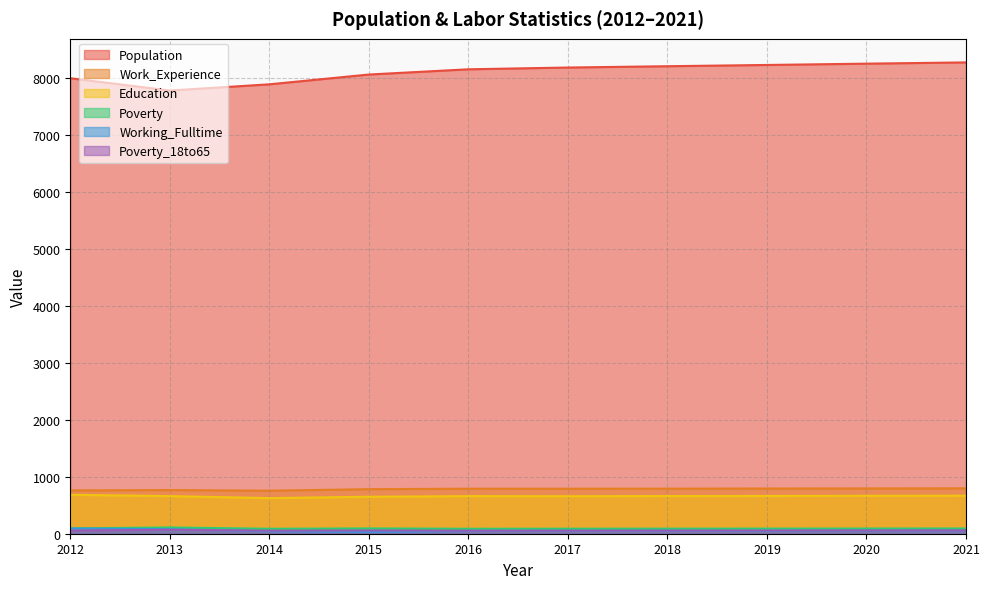

At which category does Work_Experience reach its first local peak?

2013